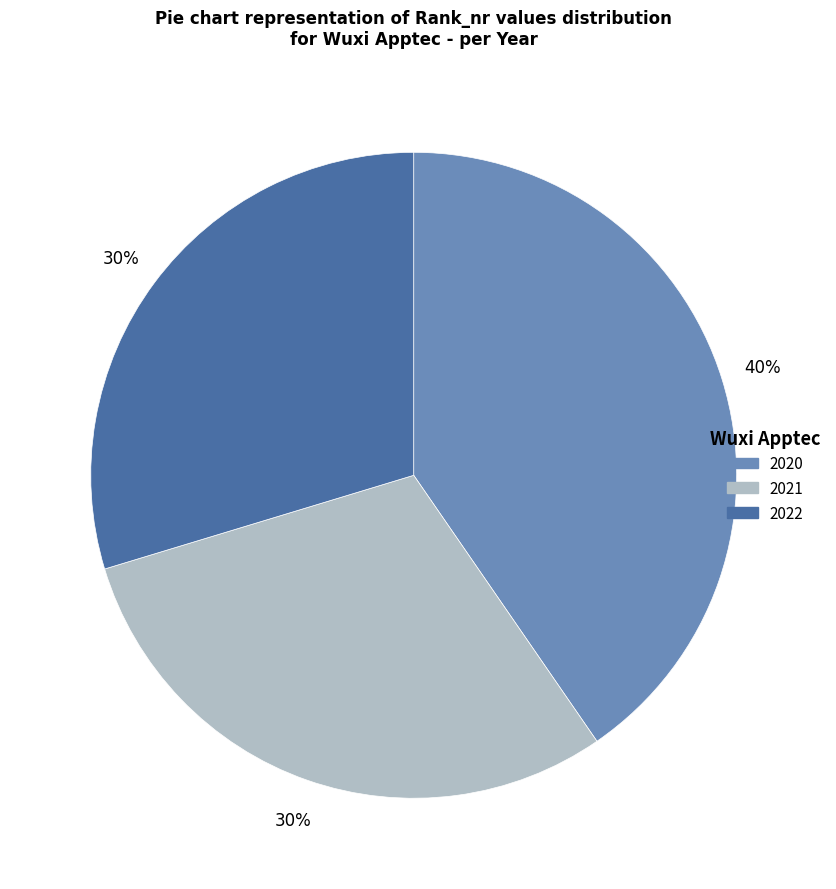

True or false: 2021 accounts for 16% of the total.

False